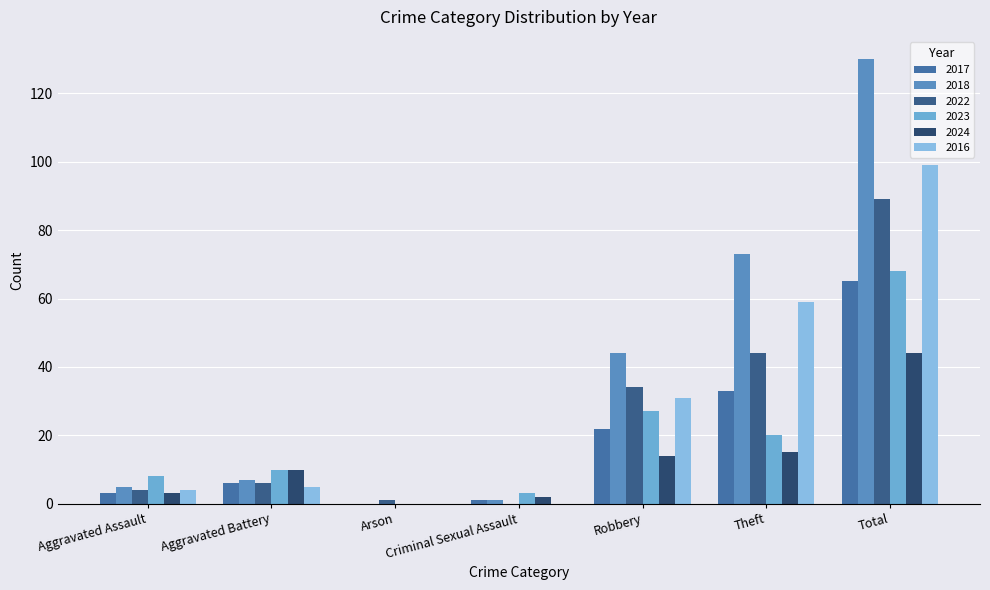

At which category is the sum across all series the highest?

Total